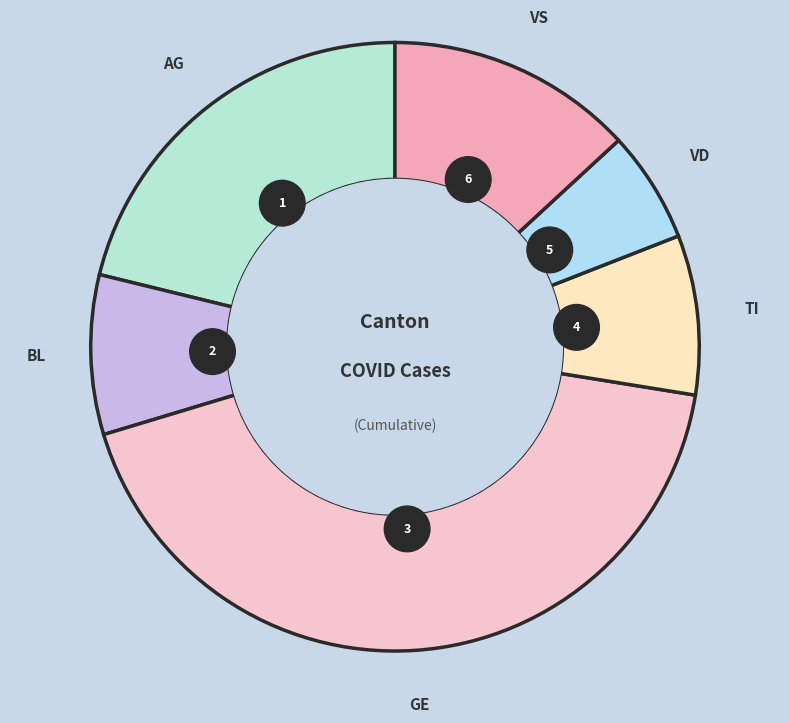

What percentage is the VS slice, to the nearest percent?

14%